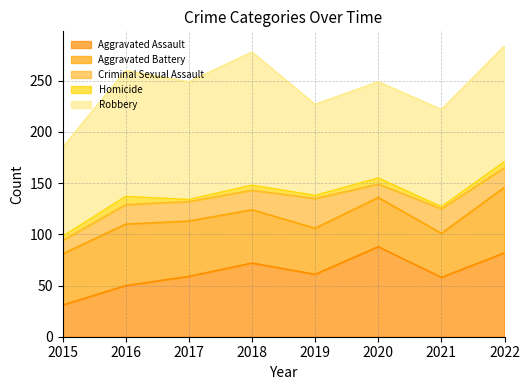

What is the difference between the maximum and minimum values in the Aggravated Assault series?

57